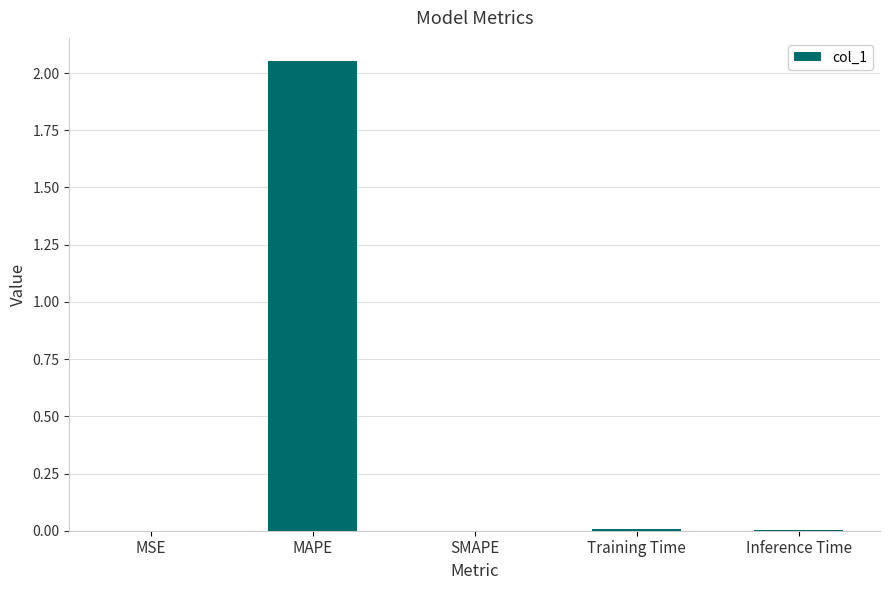

The value at SMAPE is 0.0. True or false?

True